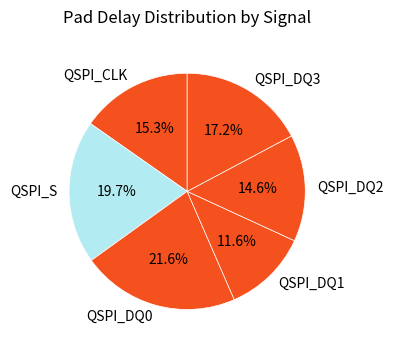

To the nearest percent, what percentage of the pie is QSPI_DQ2?

15%